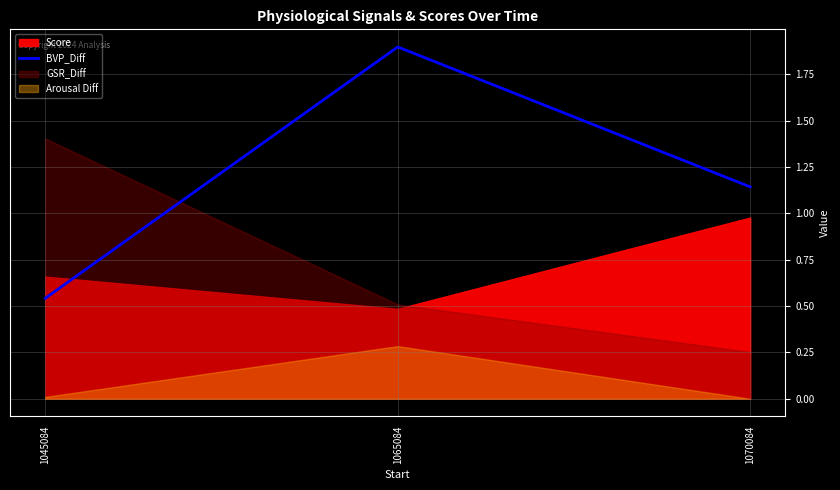

What is the highest value of the BVP_Diff series?

1.9